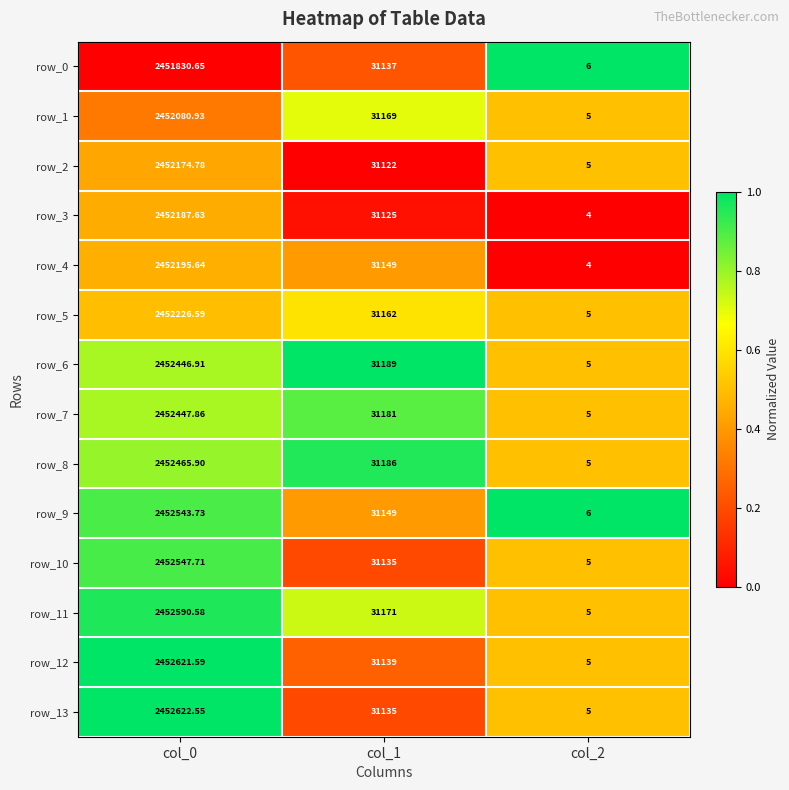

Is the value of row_0 at col_0 greater than the value of row_5 at col_2?

Yes